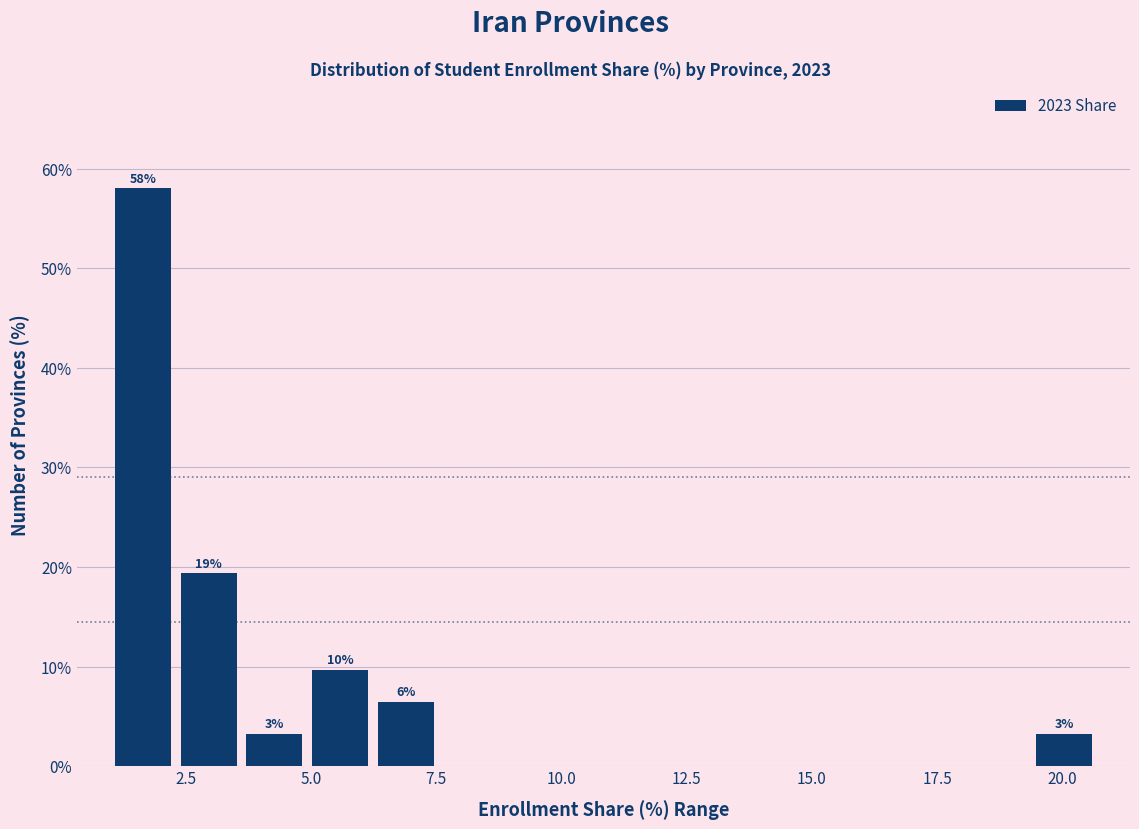

Around what value on the x-axis is the tallest bar? Give the approximate position of its centre, as read against the axis.

1.5